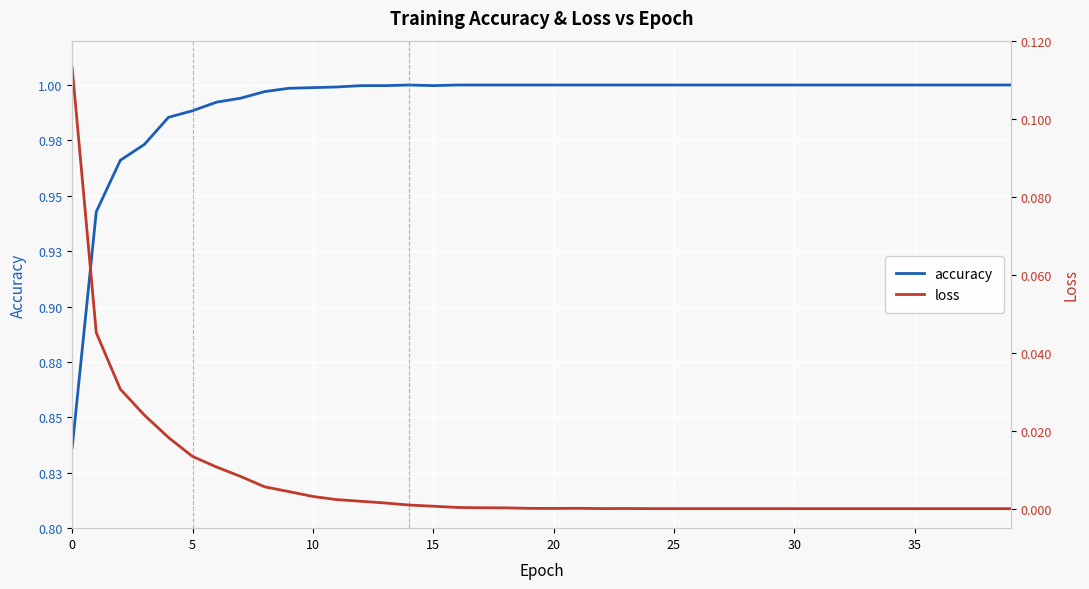

What is the sum of all loss values?

0.3